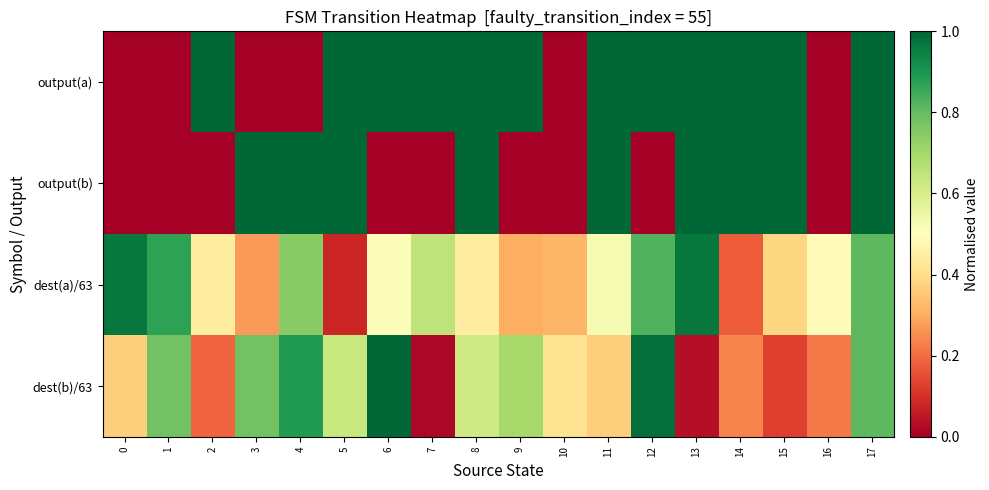

At 4, list the series in order from largest to smallest.

output(b), dest(b)/63, dest(a)/63, output(a)